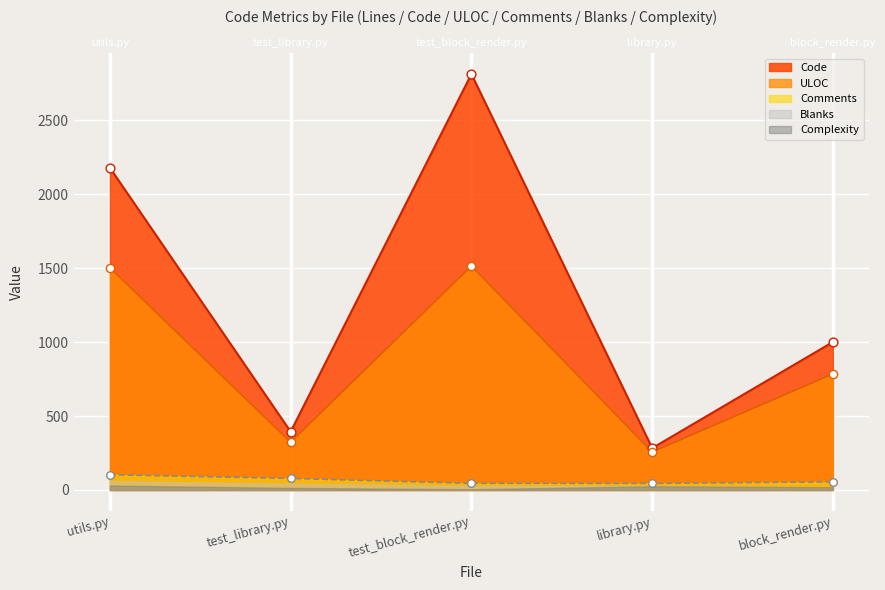

Is the value of Code at test_block_render.py greater than the value of ULOC at library.py?

Yes